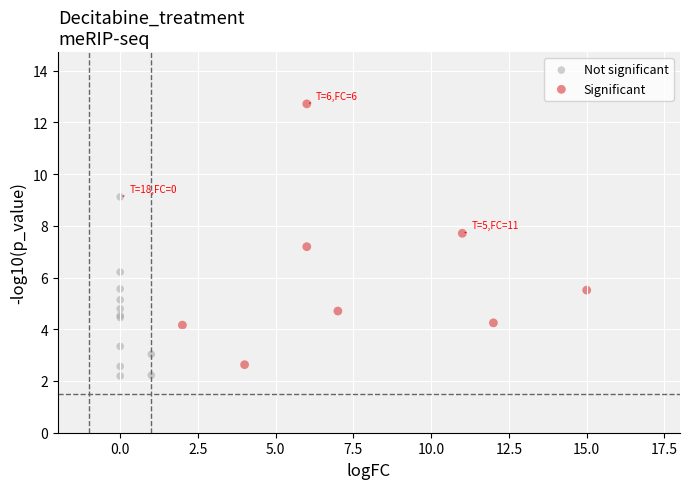

What are all the series names shown in the legend?

Not significant, Significant